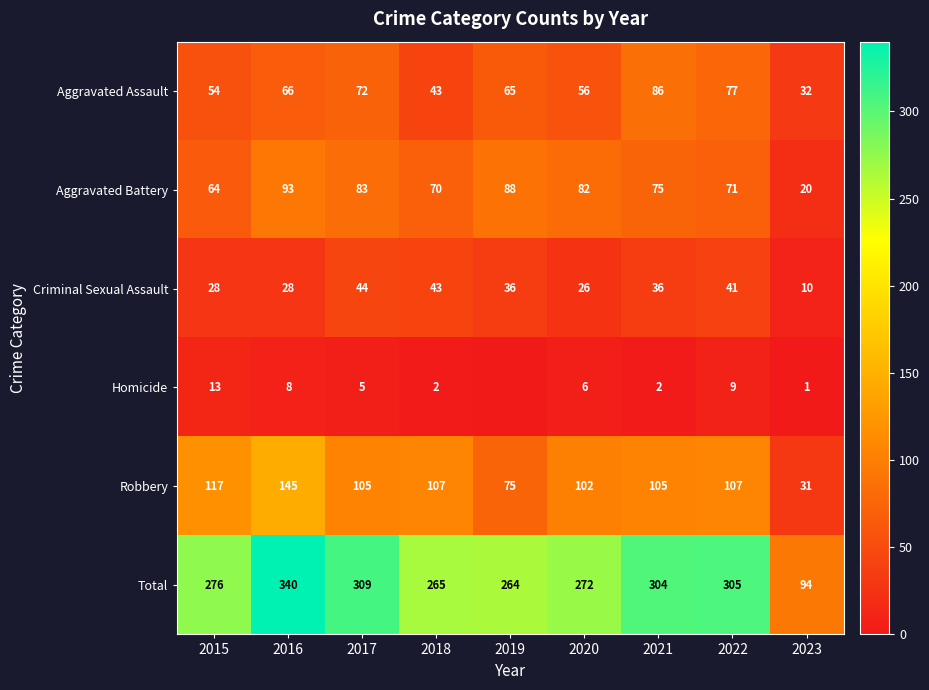

The Criminal Sexual Assault series shows 47 at 2016. True or false?

False